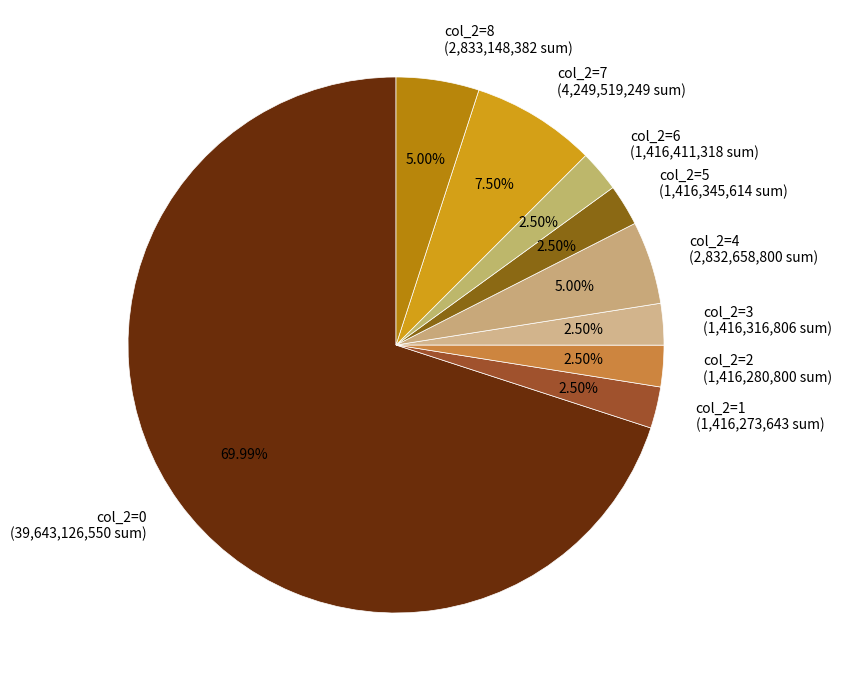

Which category has the biggest portion of the pie?

col_2=0 (39,643,126,550 sum)